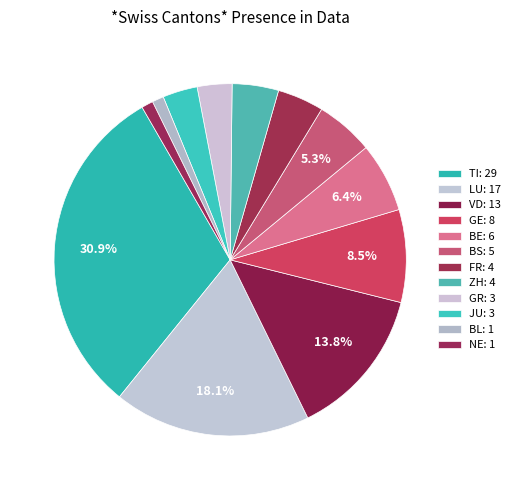

How many slices are in this pie chart?

12